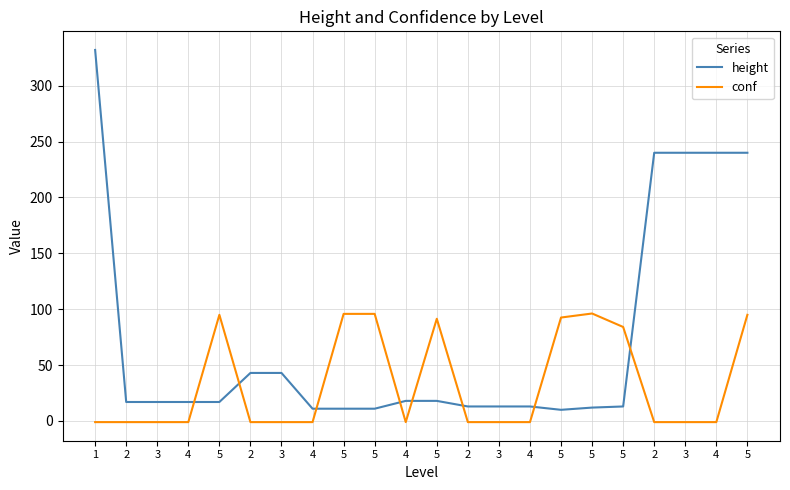

Where do height and conf first cross each other?

4 and 5